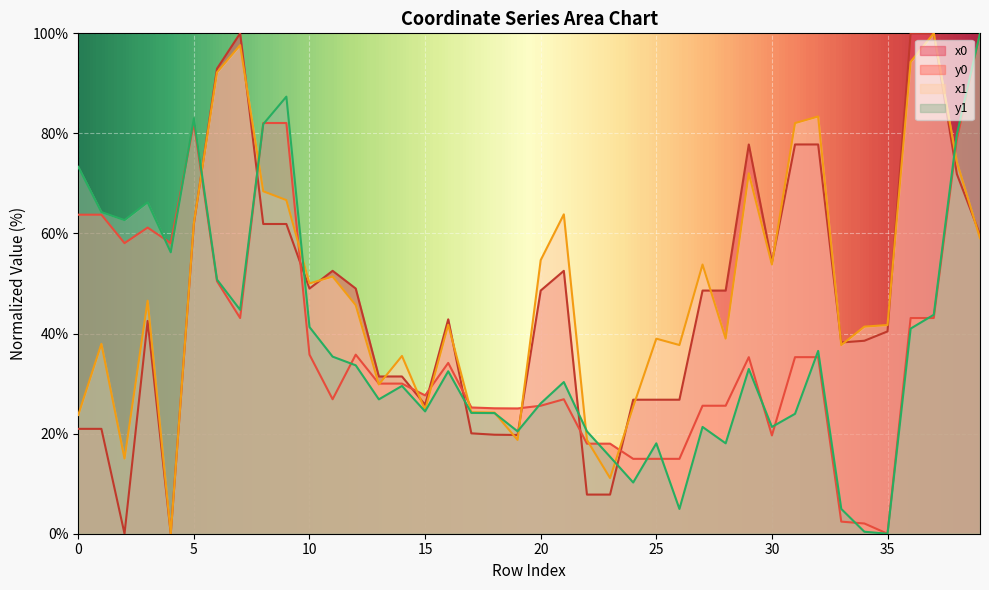

Where is the first local minimum for y1?

2